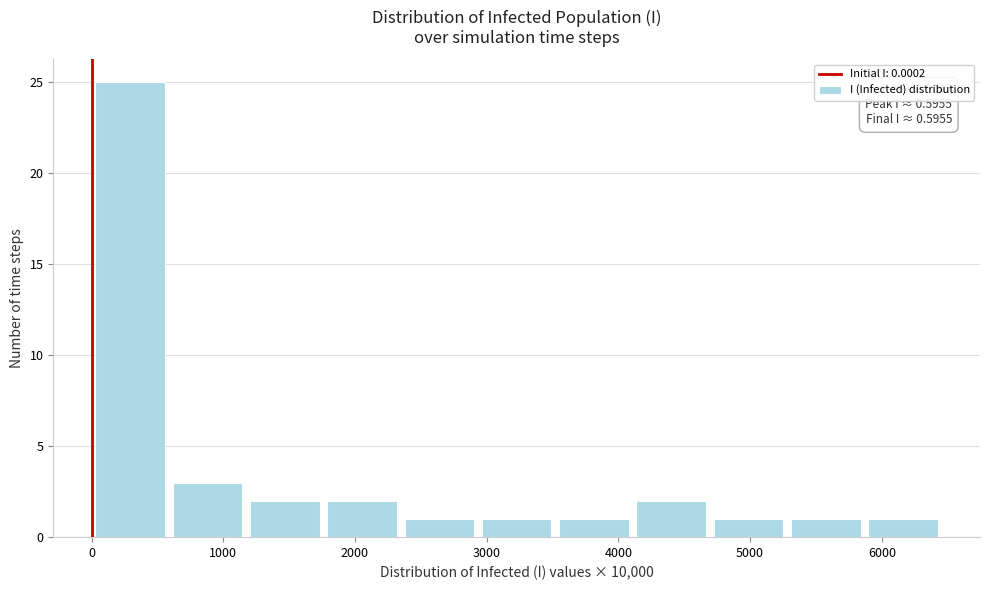

Over which range of the x-axis is the bar tallest?

0 to 600